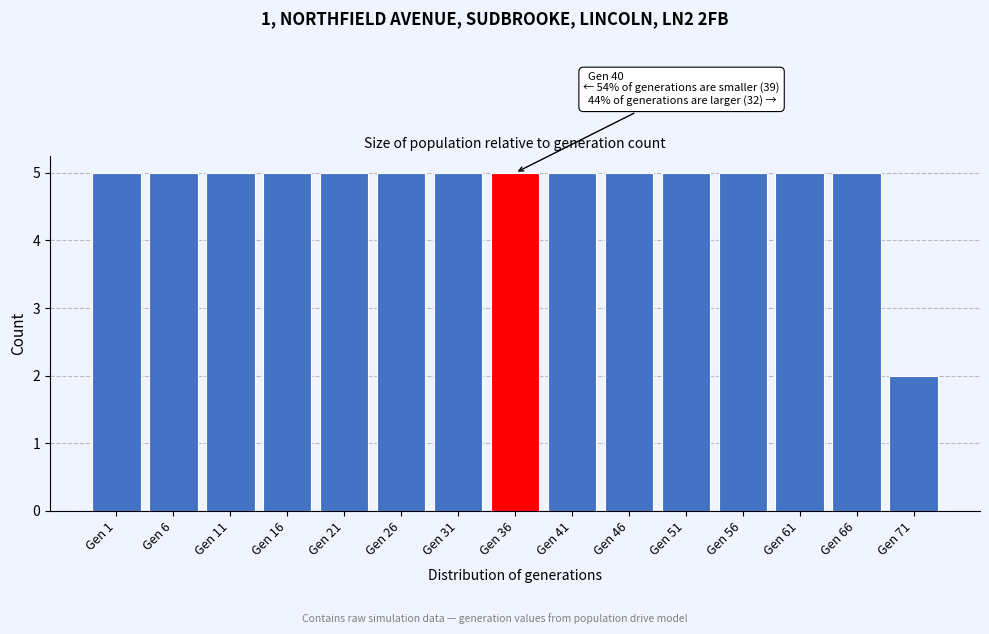

Reading left to right, what are all the values shown in this chart?

Gen 1=5	Gen 6=5	Gen 11=5	Gen 16=5	Gen 21=5	Gen 26=5	Gen 31=5	Gen 36=5	Gen 41=5	Gen 46=5	Gen 51=5	Gen 56=5	Gen 61=5	Gen 66=5	Gen 71=2